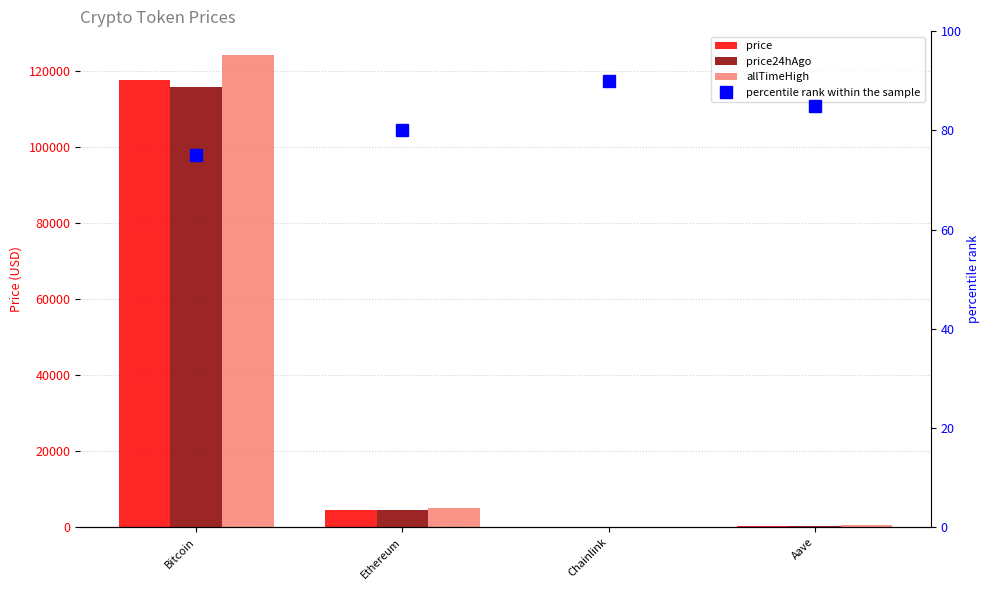

At which category does the chart reach its minimum across all series?

Chainlink